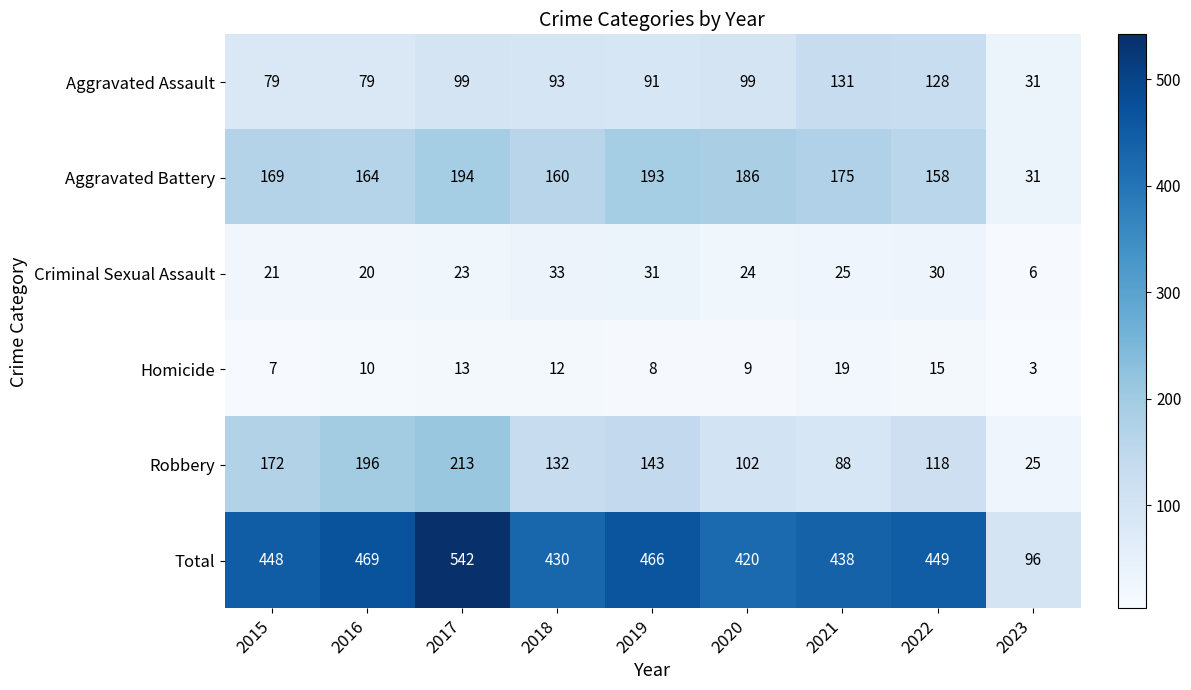

At which label does Robbery reach its minimum?

2023